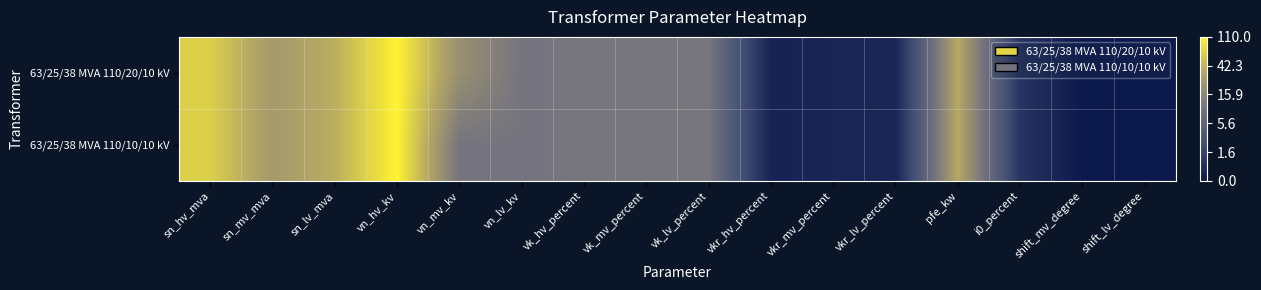

Between sn_mv_mva and sn_lv_mva, which series saw the biggest shift?

63/25/38 MVA 110/20/10 kV